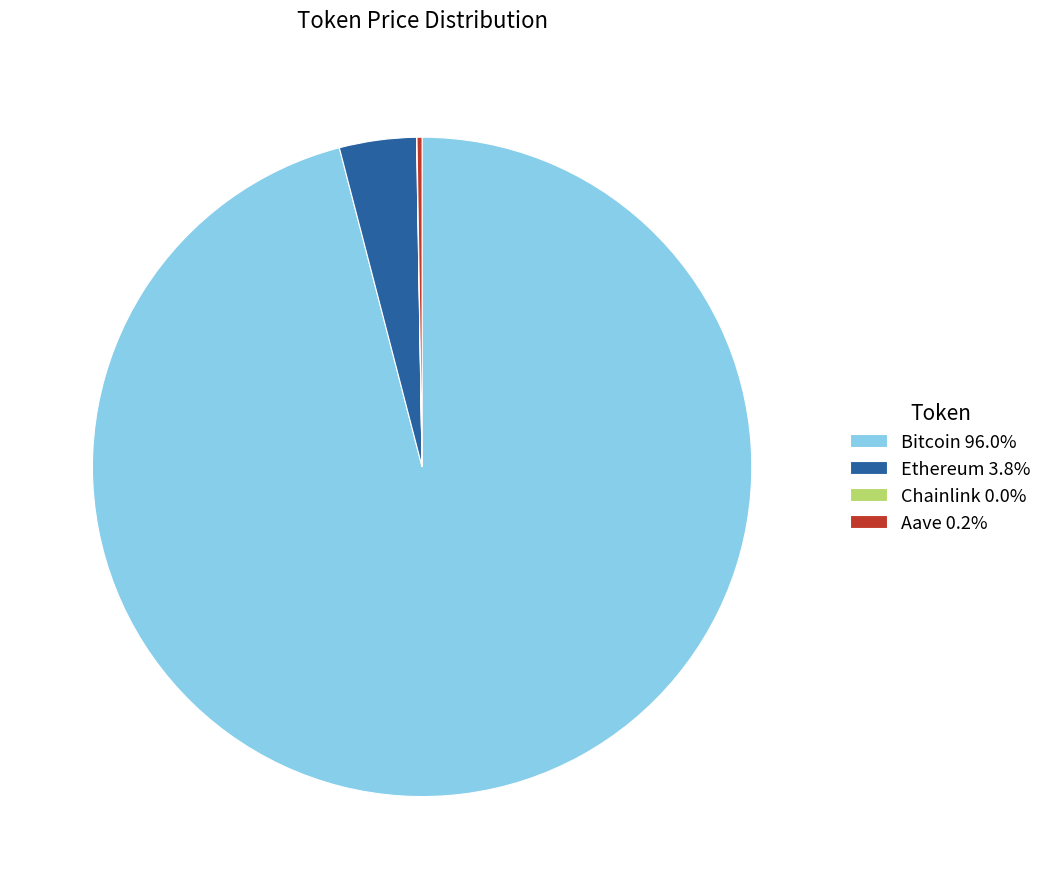

Which category accounts for the majority?

Bitcoin